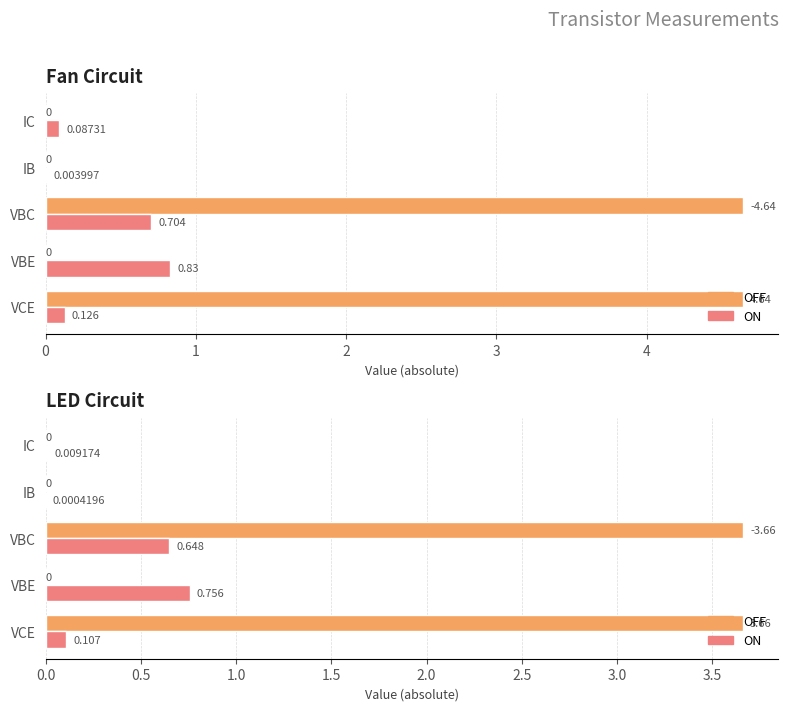

List the labels in order of OFF value, largest first.

VCE, VBC, VBE, IB, IC